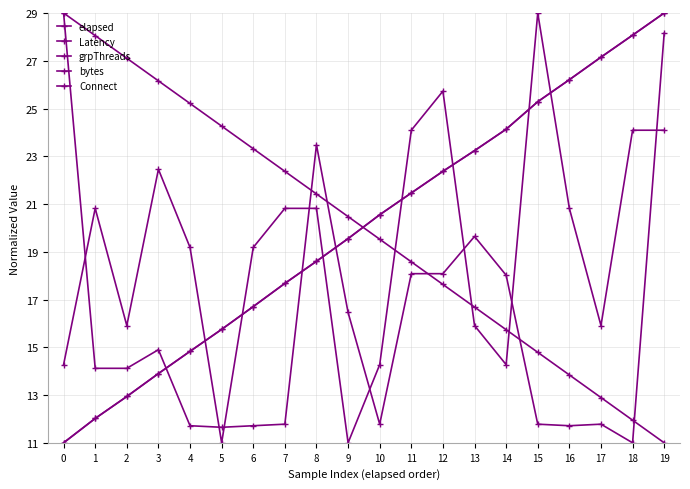

Does the chart have visible grid lines?

Yes